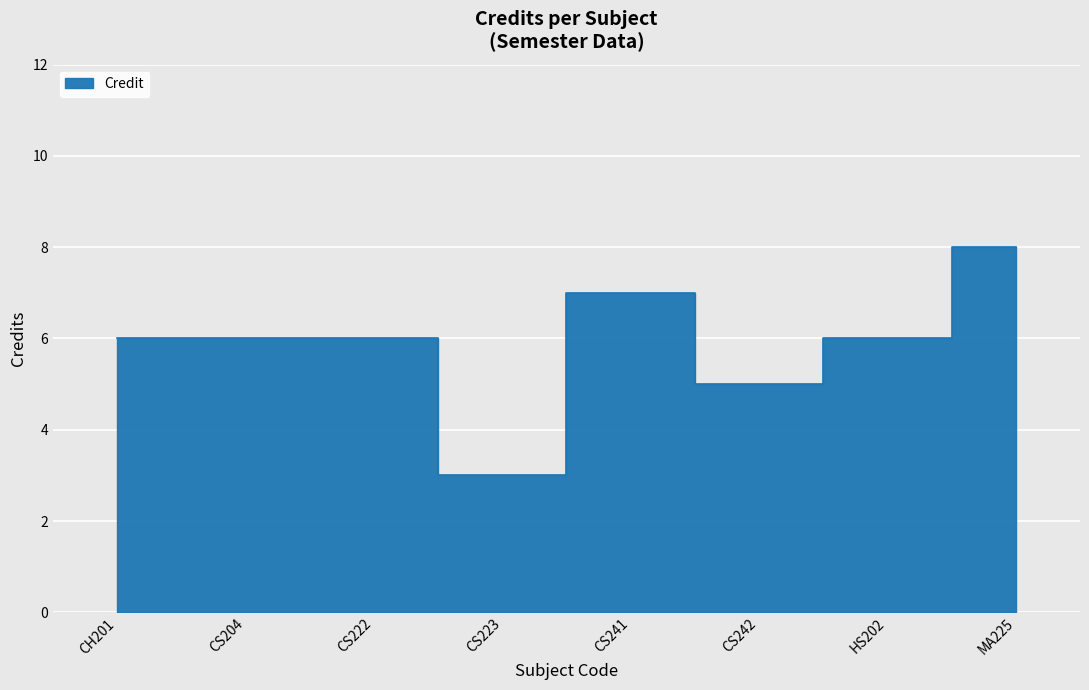

What is the greatest value displayed?

8